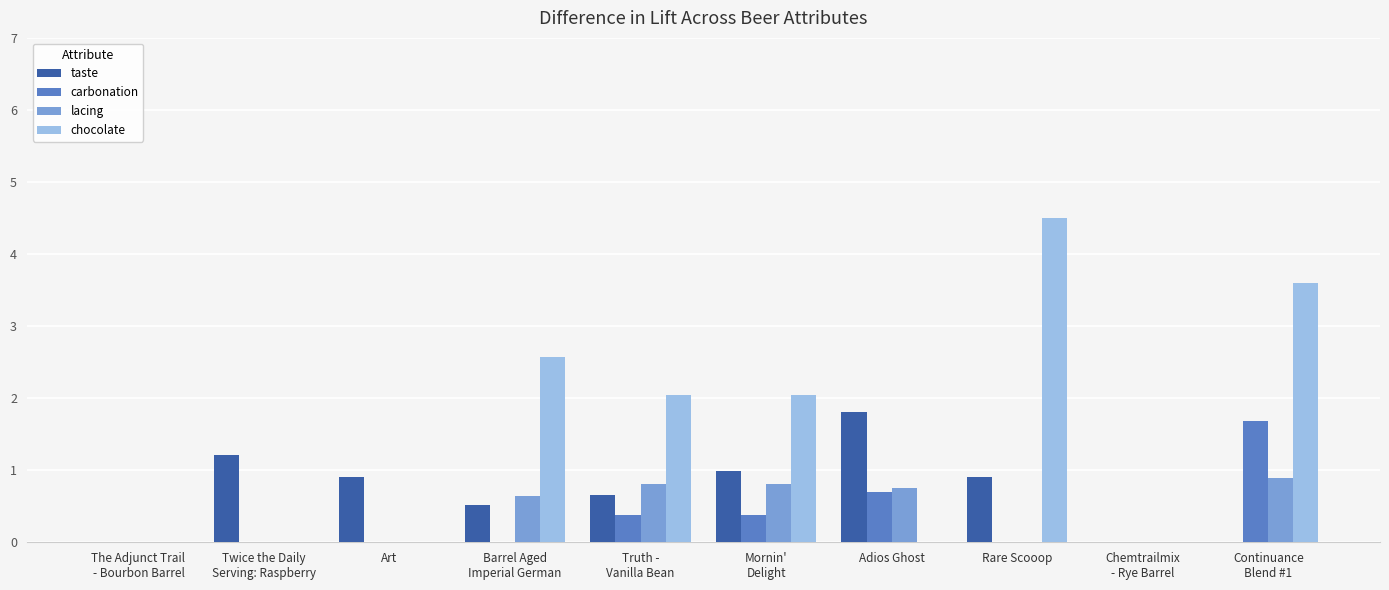

Which label corresponds to the largest value in the chart?

Rare Scooop